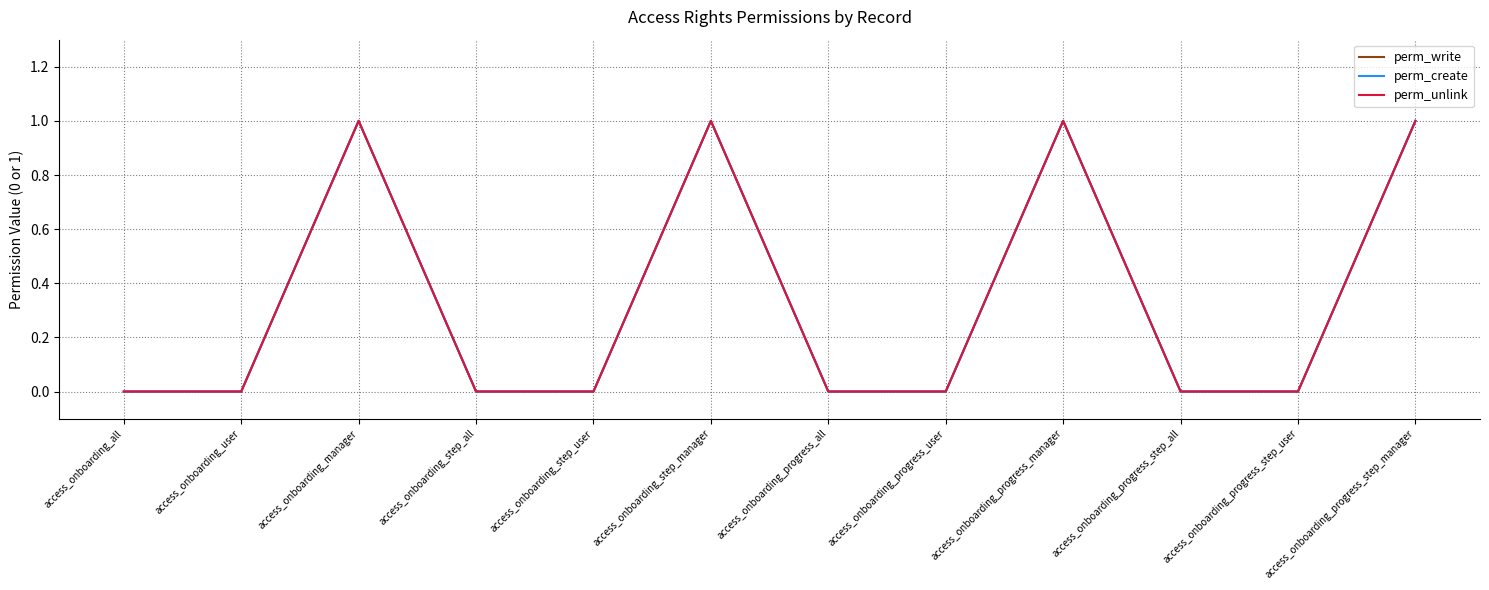

Between access_onboarding_manager and access_onboarding_step_all, which series saw the biggest shift?

perm_write